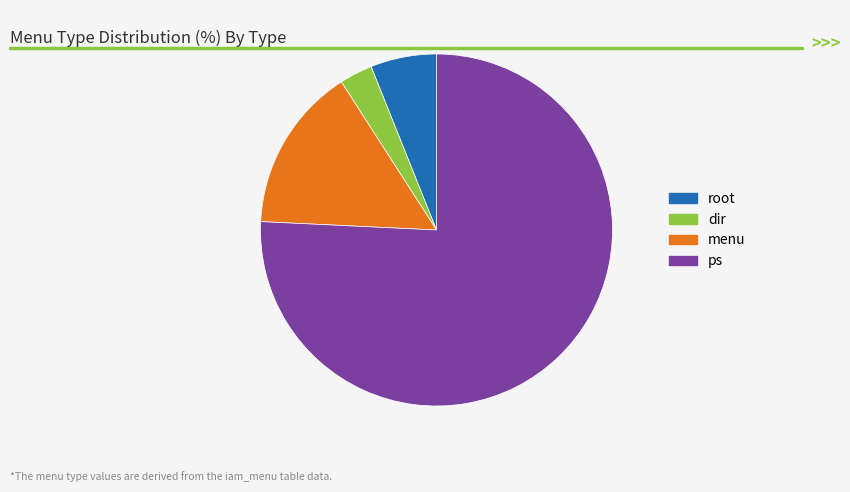

How many slices are in this pie chart?

4